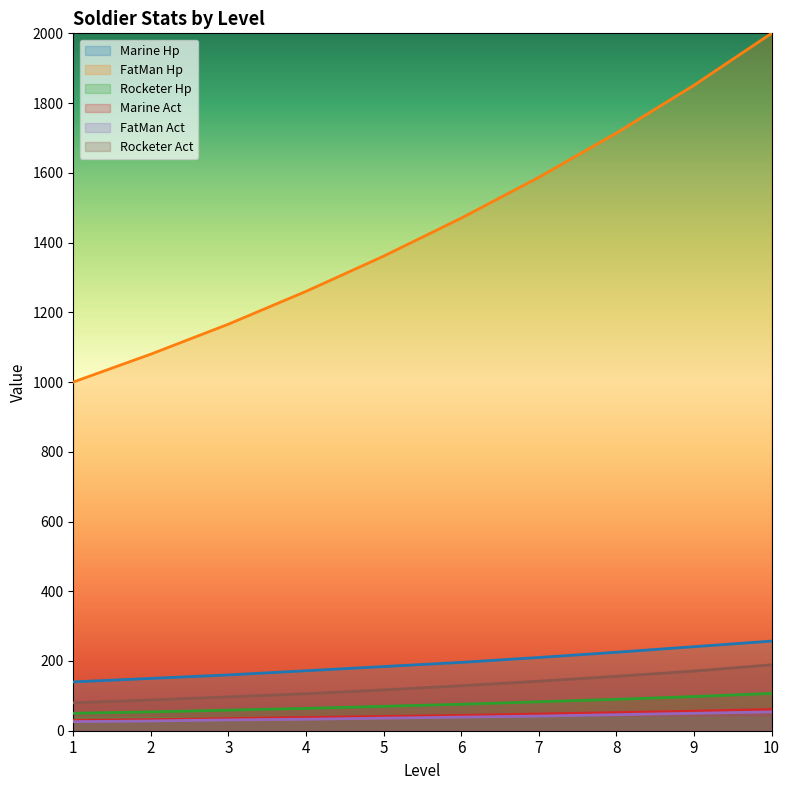

Which series has the largest total across all categories?

FatMan Hp